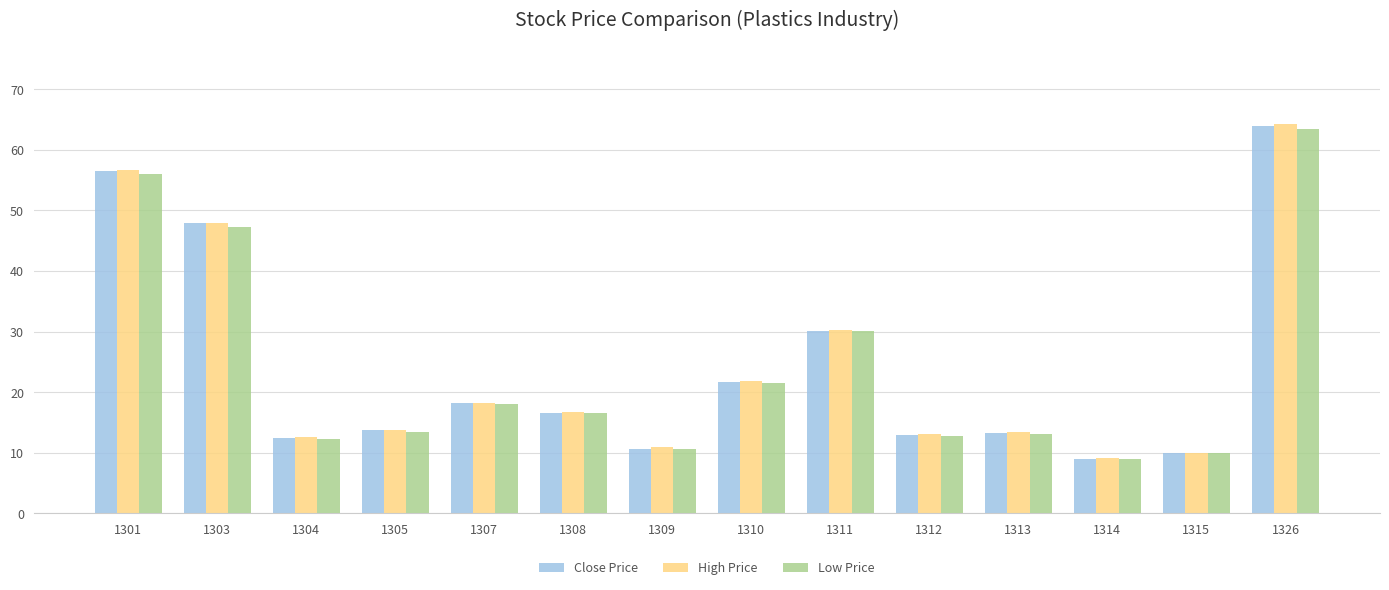

Is the value of Low Price at 1308 greater than the value of Close Price at 1301?

No